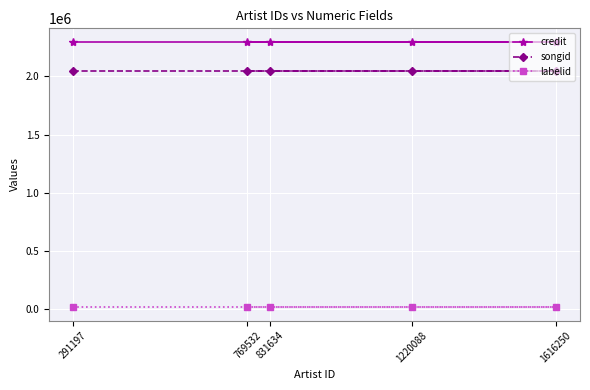

How many series are shown in this chart?

3